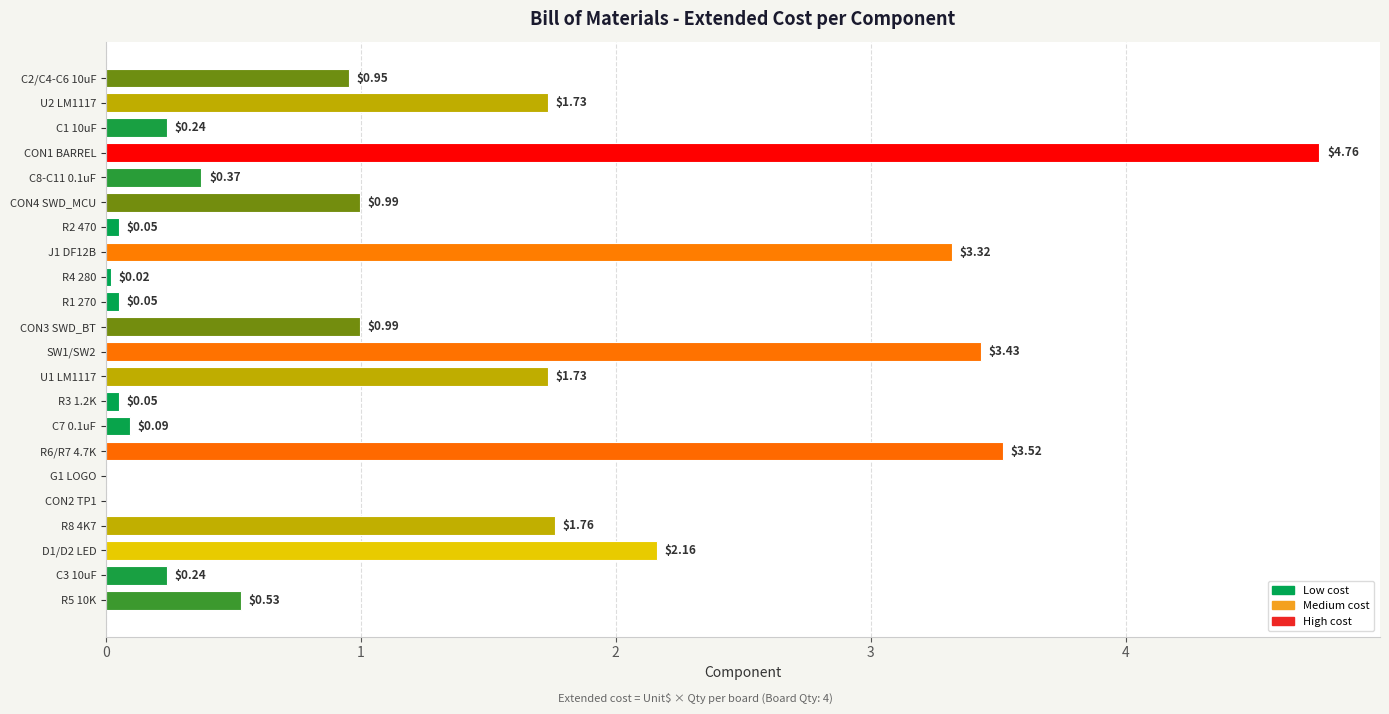

What is the sum of all values?

27.0